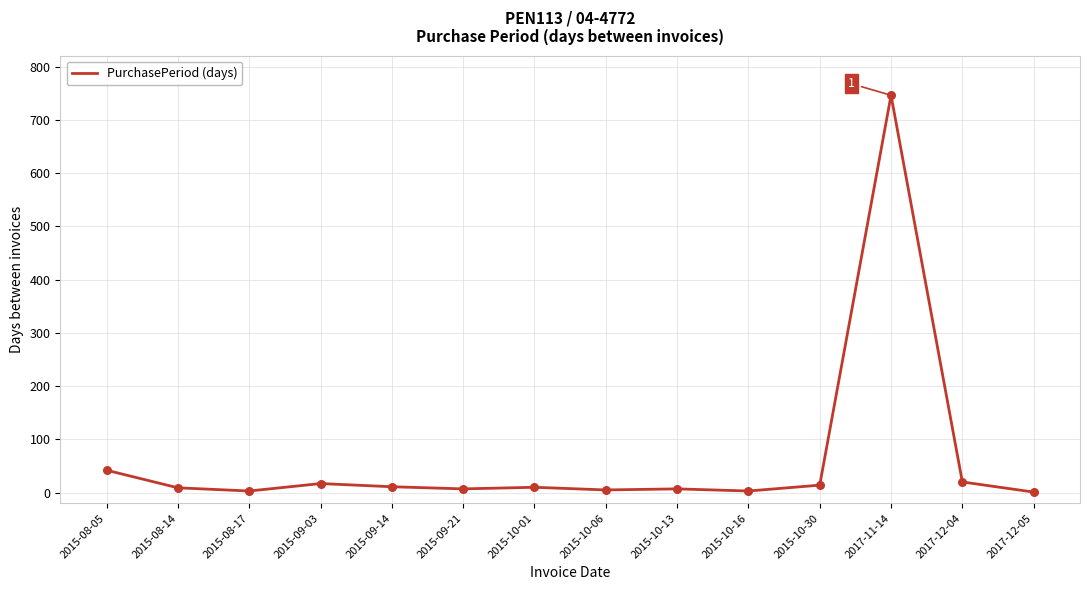

Between 2015-09-14 and 2017-11-14, which is larger?

2017-11-14